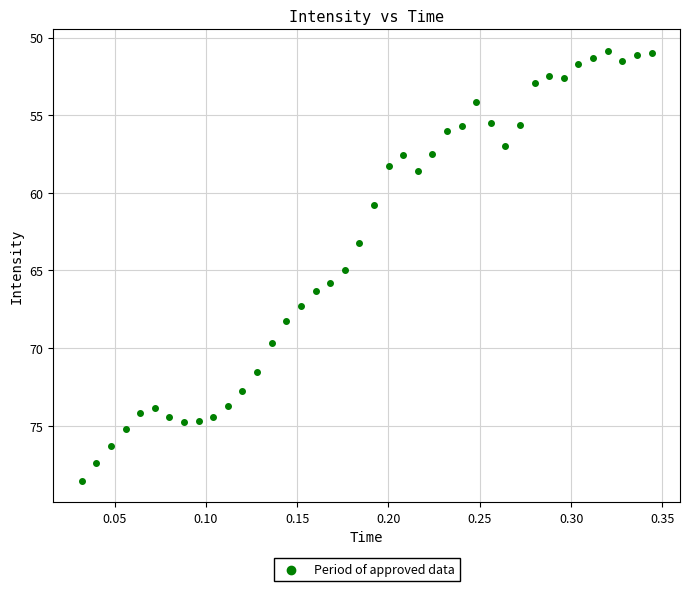

What is the range of Y values (max minus min)?

27.7